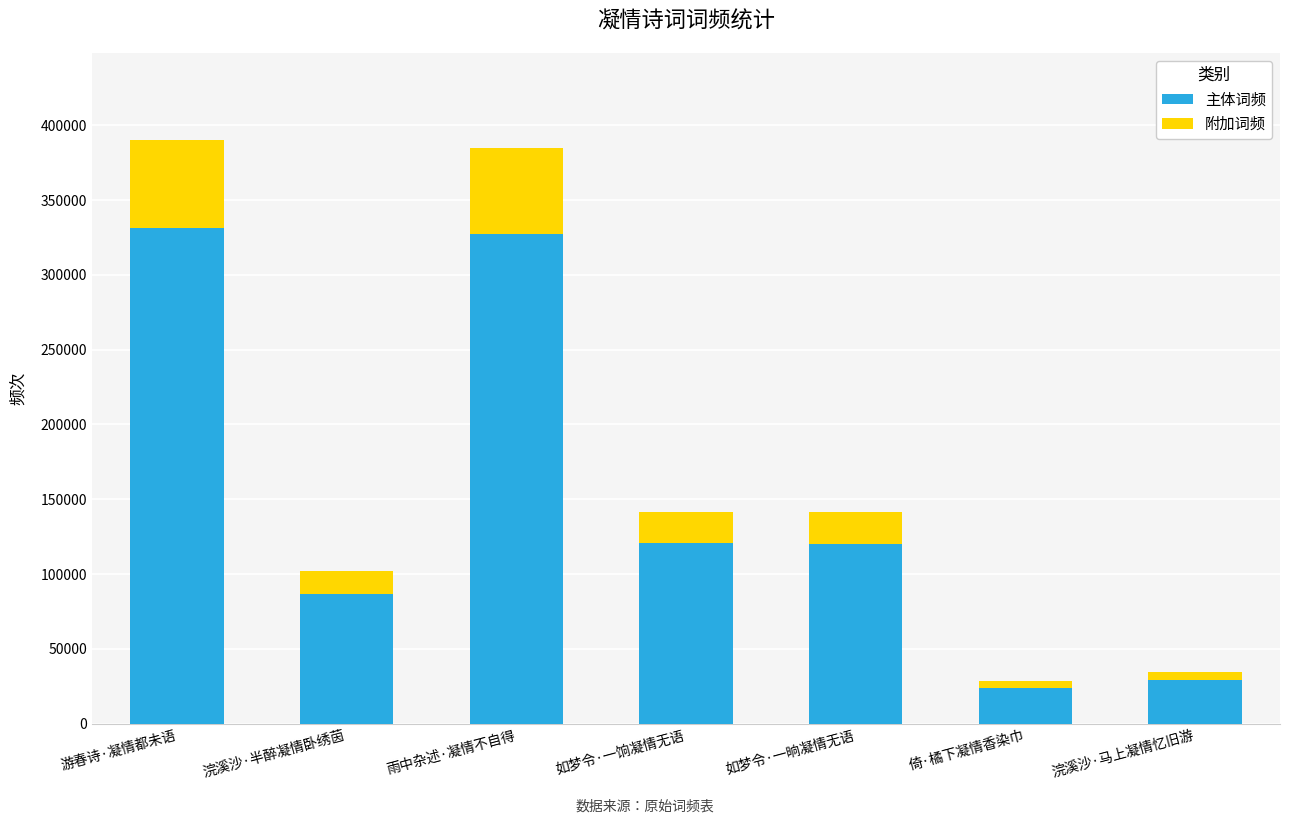

How many values in the 主体词频 series exceed 120369?

4